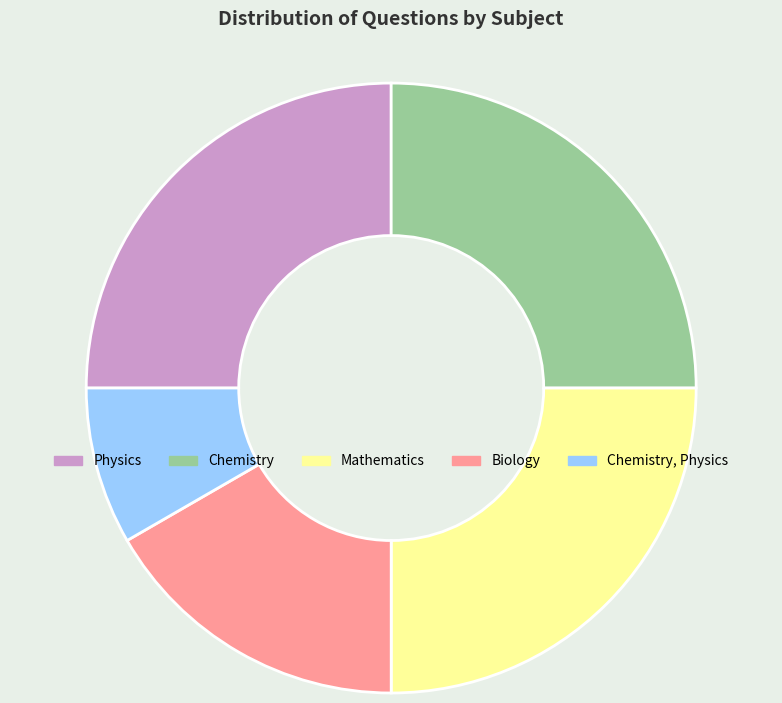

Which category has the smallest portion of the pie?

Chemistry, Physics